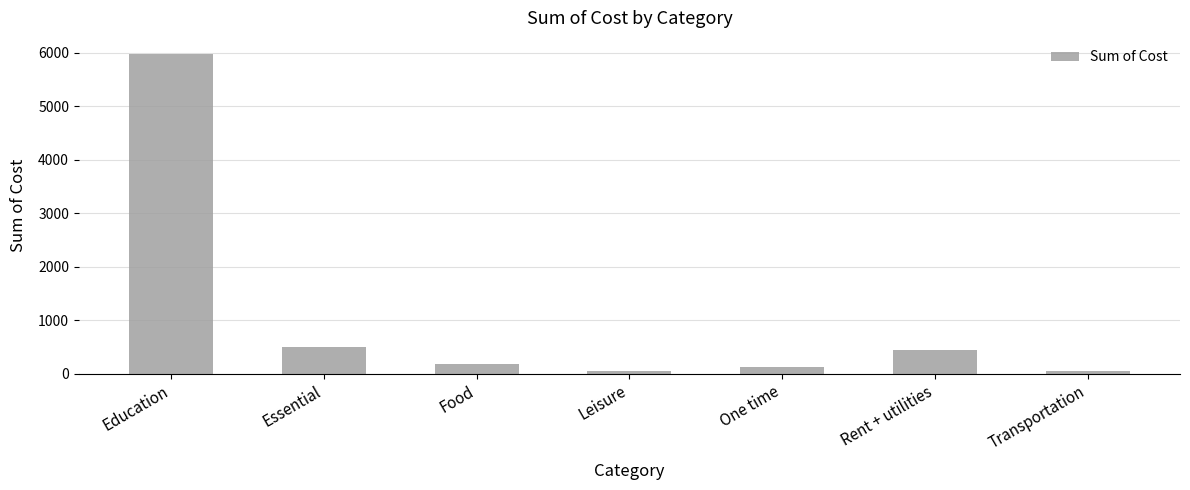

How many values are below 180?

3